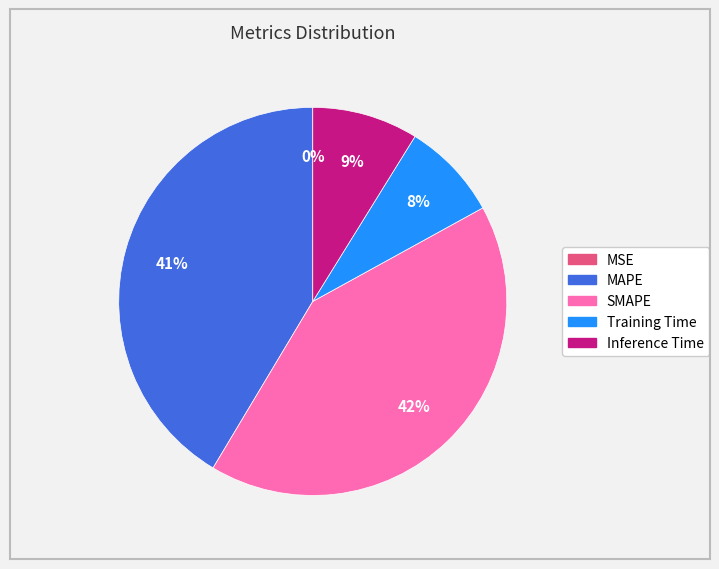

To the nearest percent, what portion does SMAPE represent?

42%